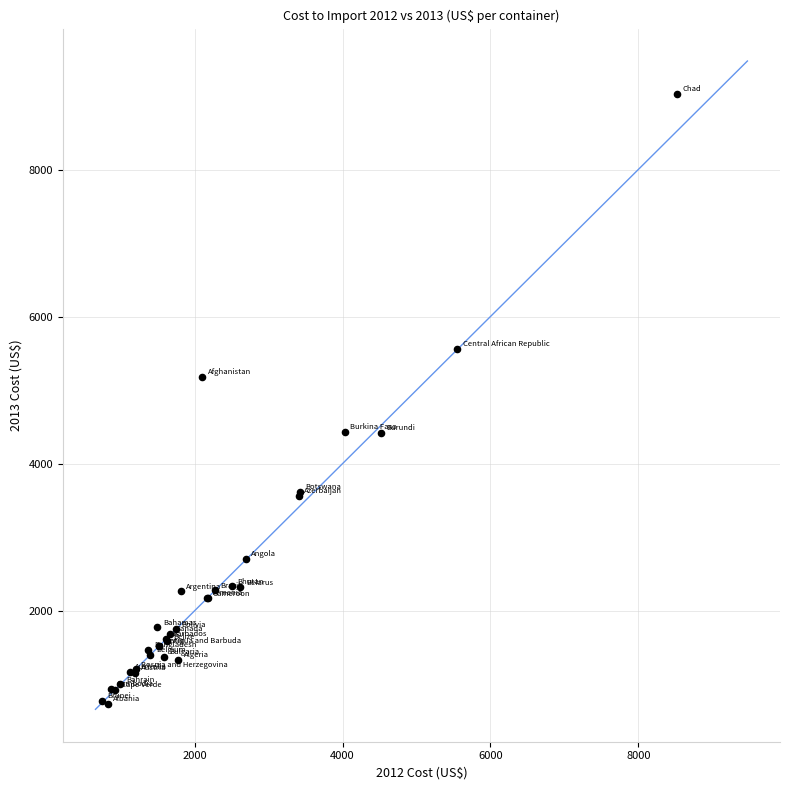

What Y value in the scatter plot is closest to 4877?

5180